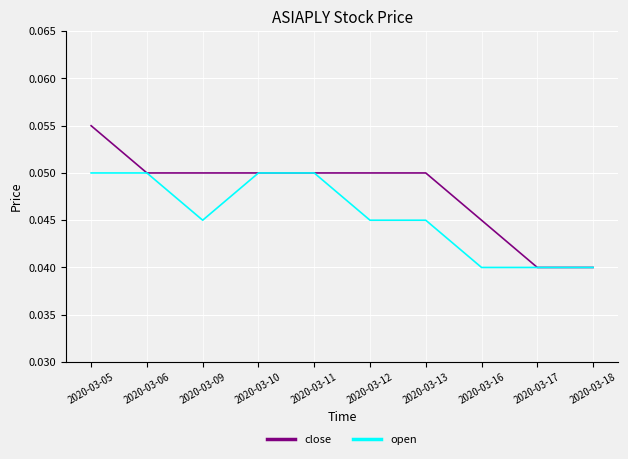

At which category is the sum across all series the highest?

2020-03-05